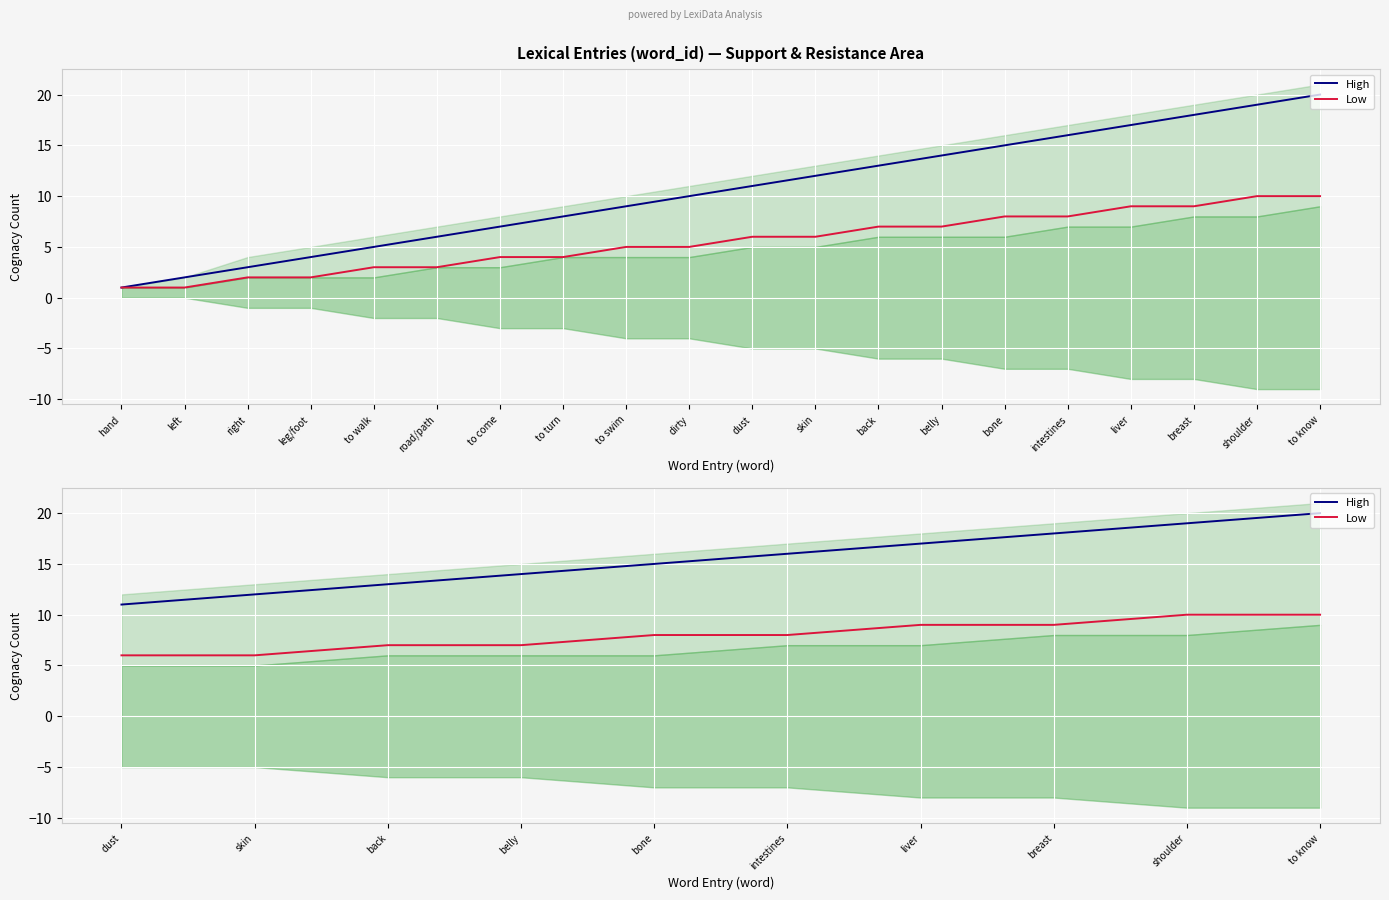

How many distinct data groups are displayed?

2